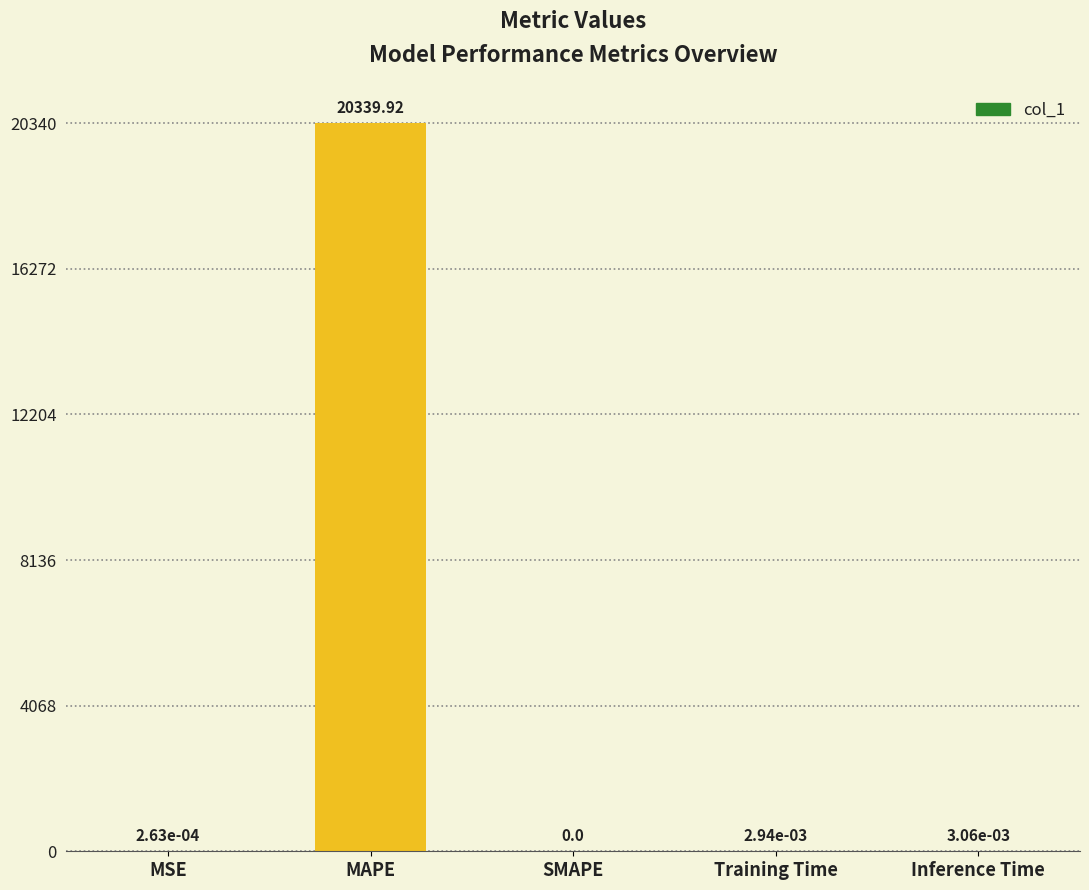

How many positive values are there?

4